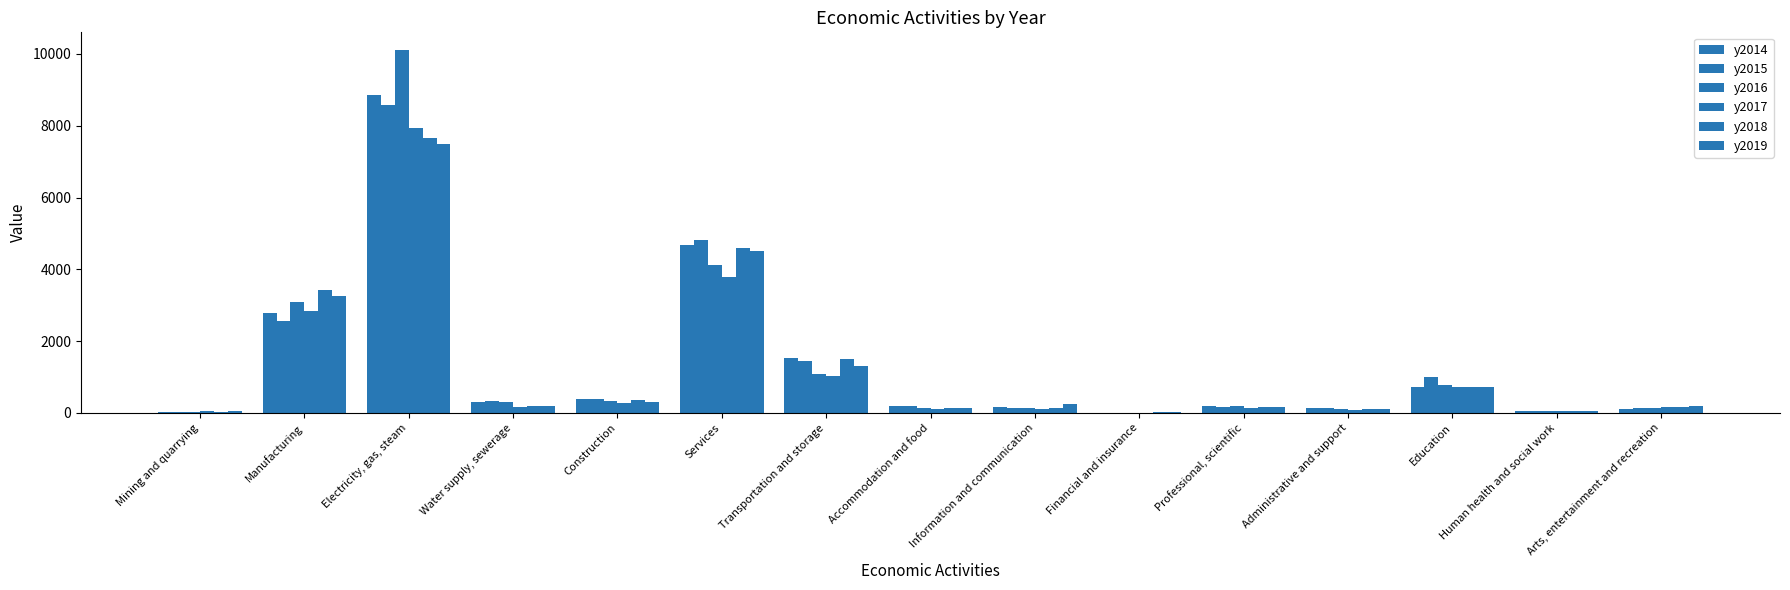

Which series changed the most between Accommodation and food and Professional, scientific?

y2016